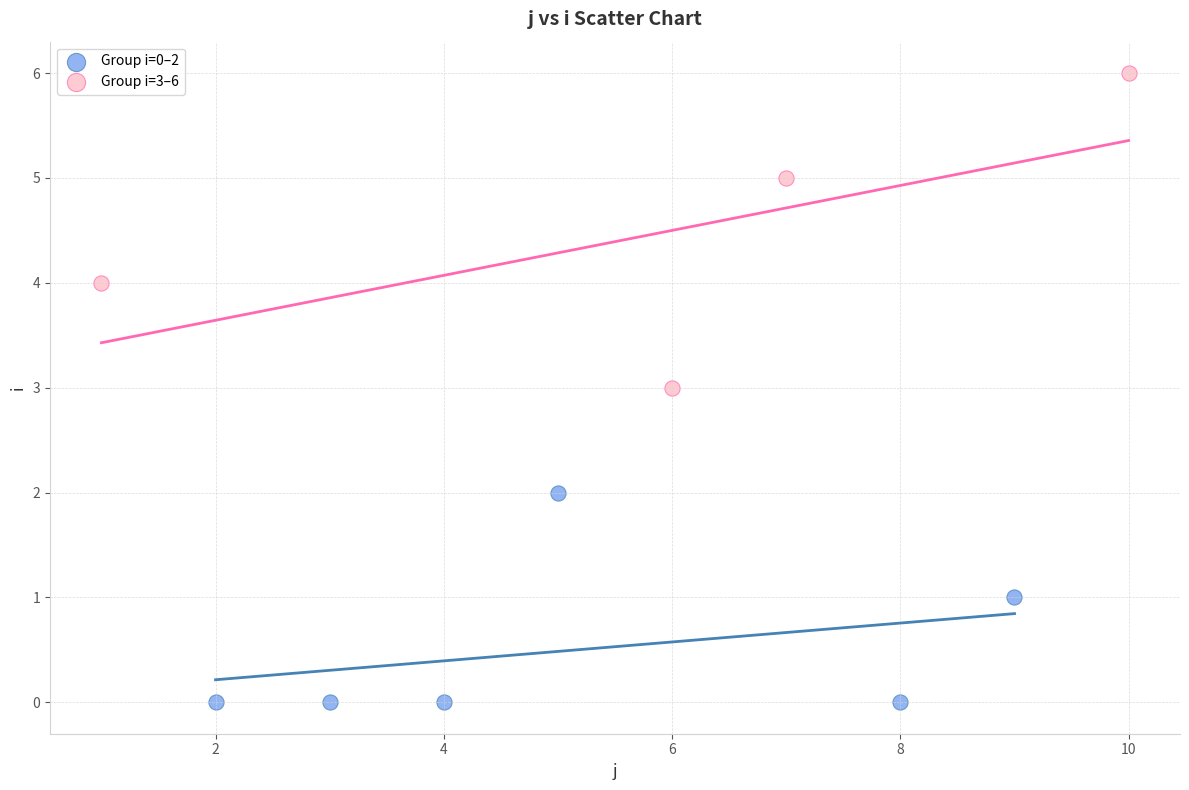

What are all the series names shown in the legend?

Group i=0–2, Group i=3–6